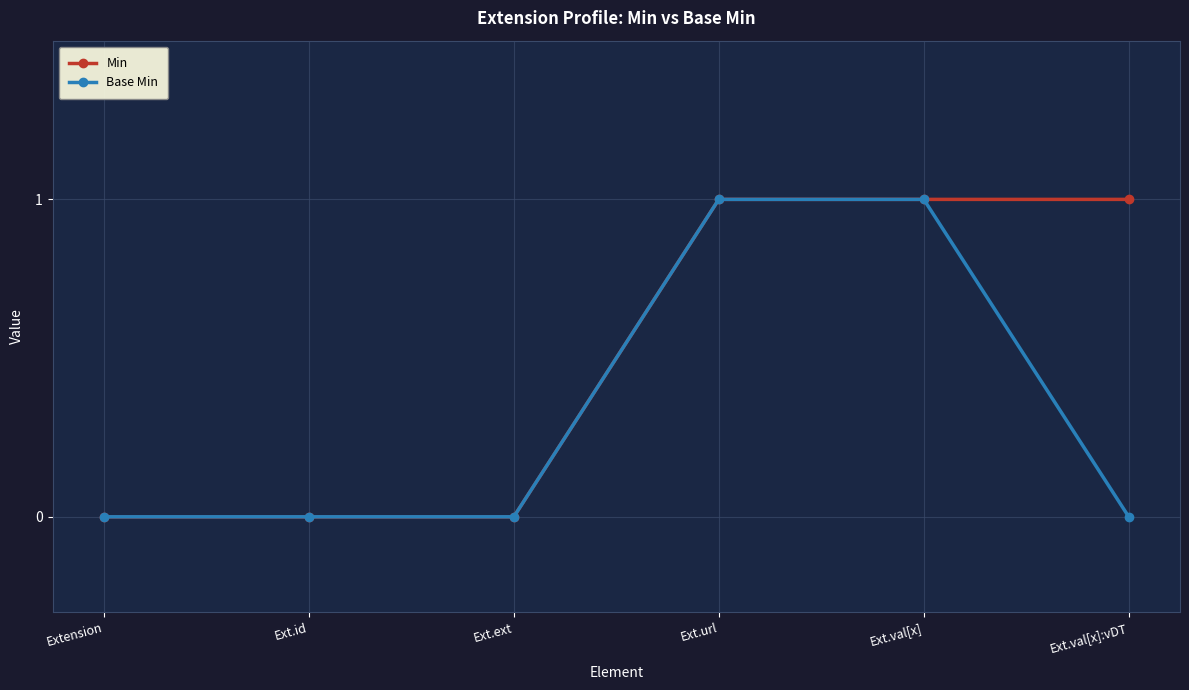

Reading right to left, transcribe all the data shown in this chart.

Min: Ext.val[x]:vDT=1	Ext.val[x]=1	Ext.url=1	Ext.ext=0	Ext.id=0	Extension=0
Base Min: Ext.val[x]:vDT=0	Ext.val[x]=1	Ext.url=1	Ext.ext=0	Ext.id=0	Extension=0